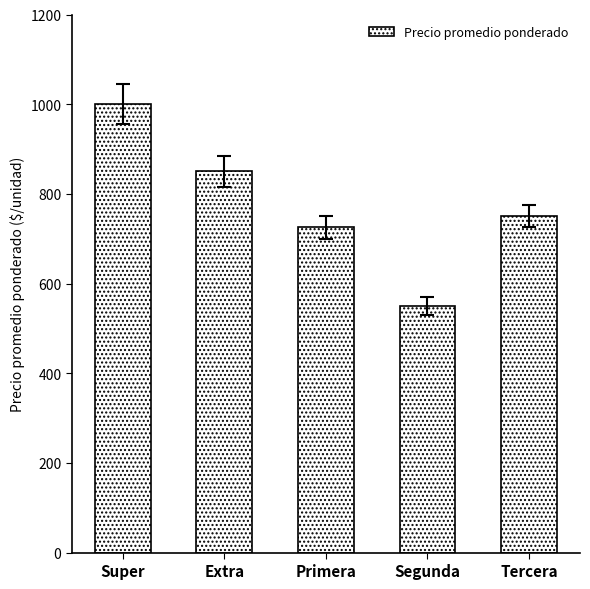

Reading right to left, transcribe all the data shown in this chart.

750	550	725	850	1000